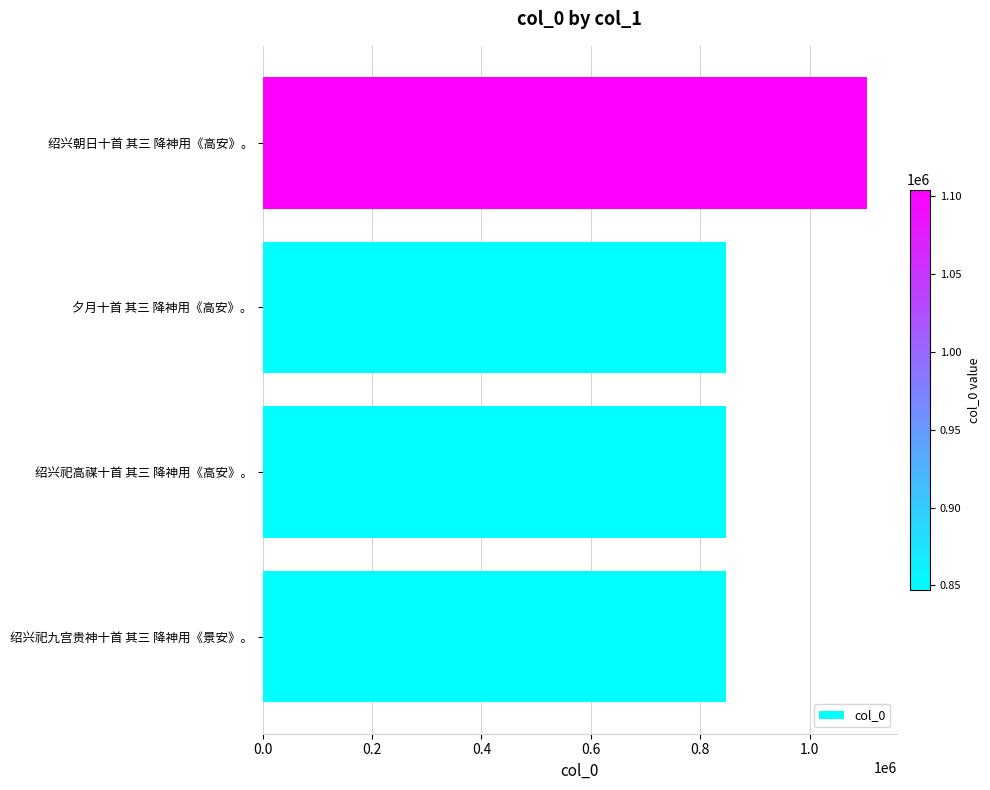

What is the difference between the maximum and minimum values?

256904